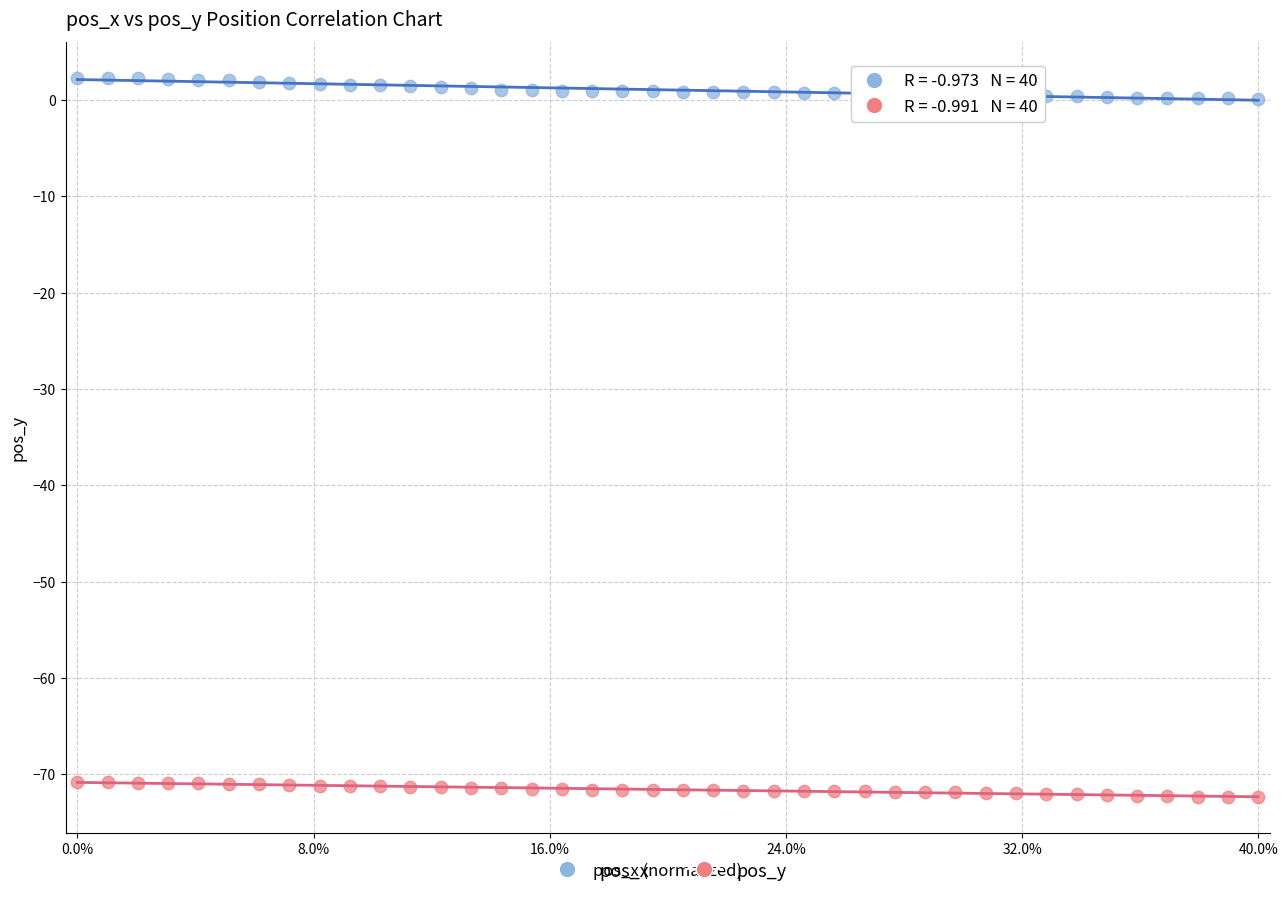

Which series contains the lowest Y value?

pos_y